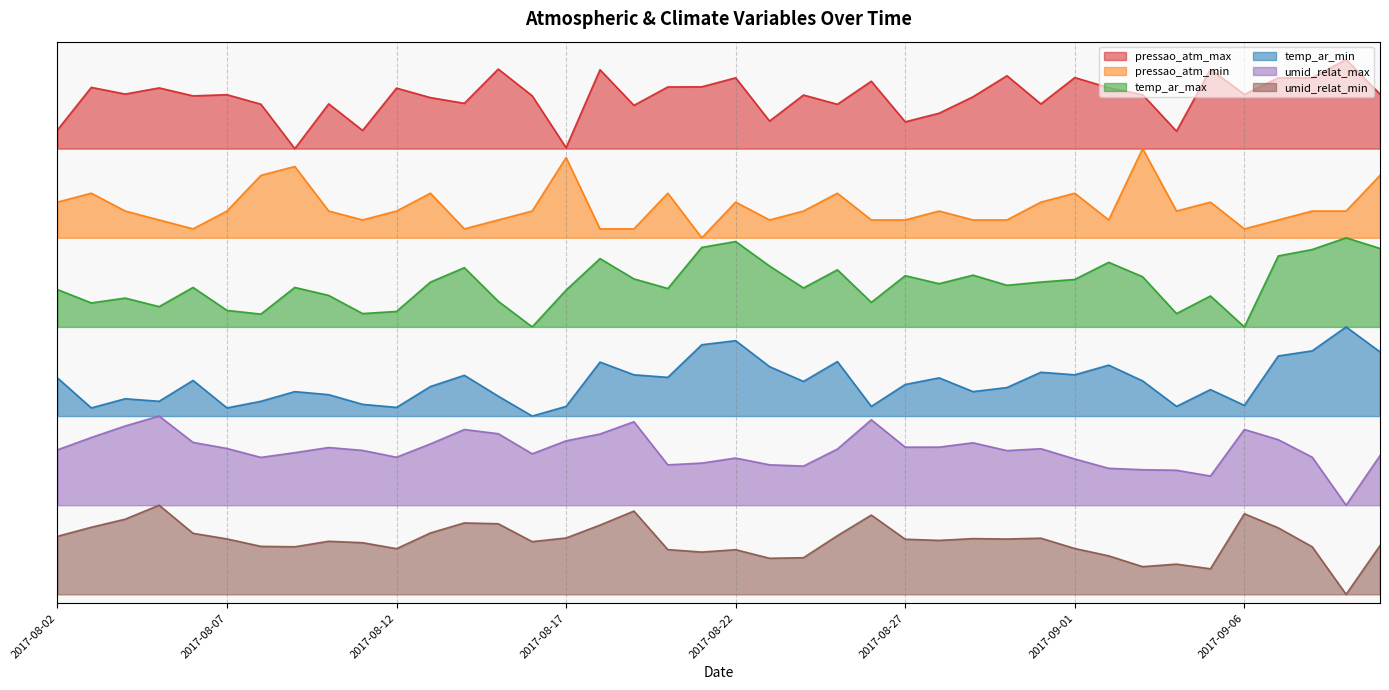

What is the label of the 36th point from the right?

2017-08-06